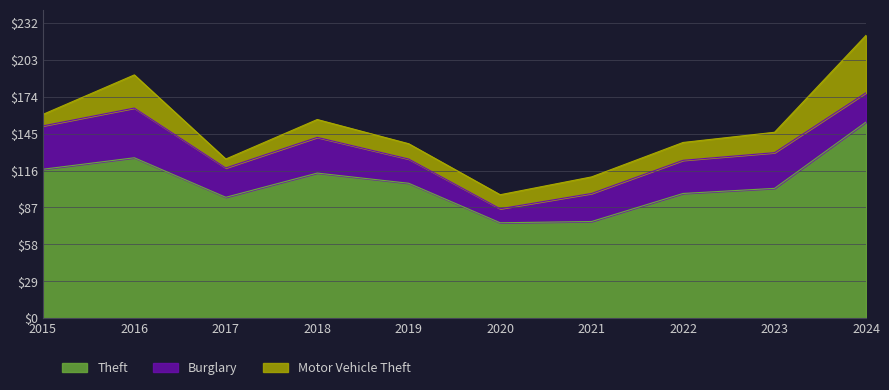

Which series has the widest spread of values?

Theft